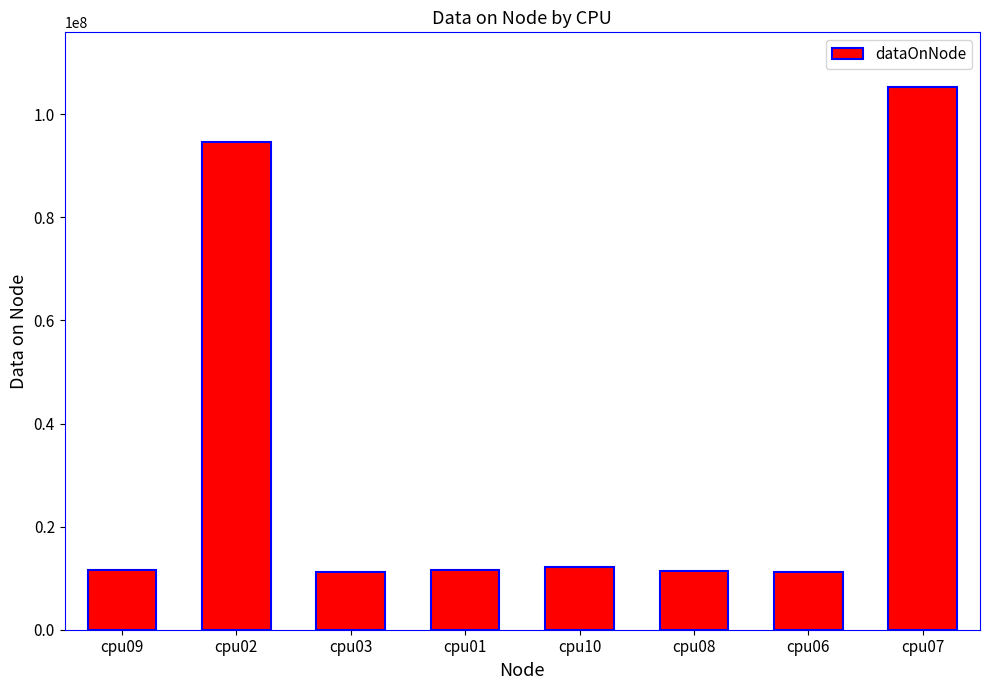

The chart shows a value of 11157660 at cpu03. True or false?

True